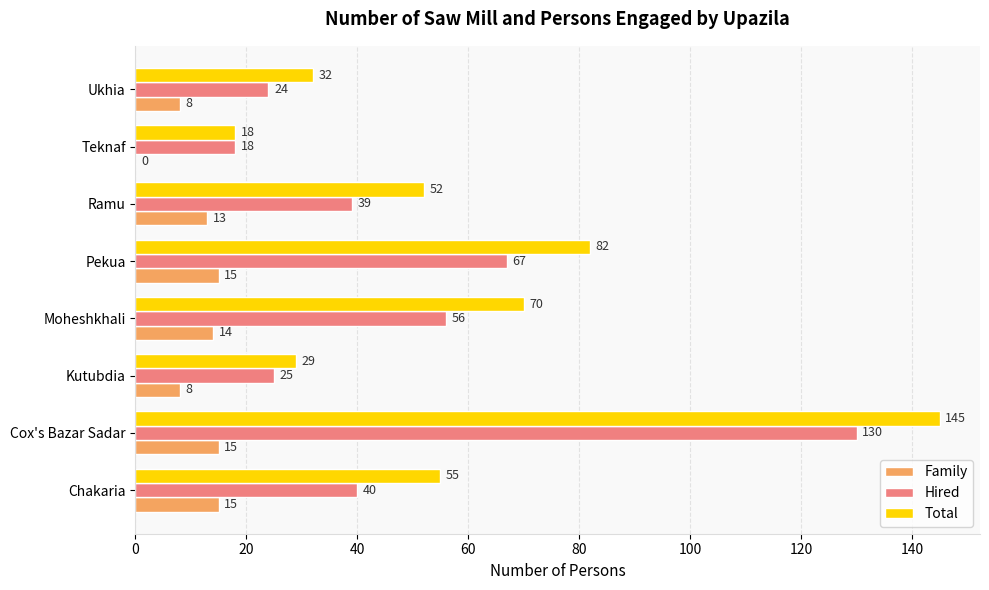

True or false: Total has a value of 145 at Cox's Bazar Sadar.

True